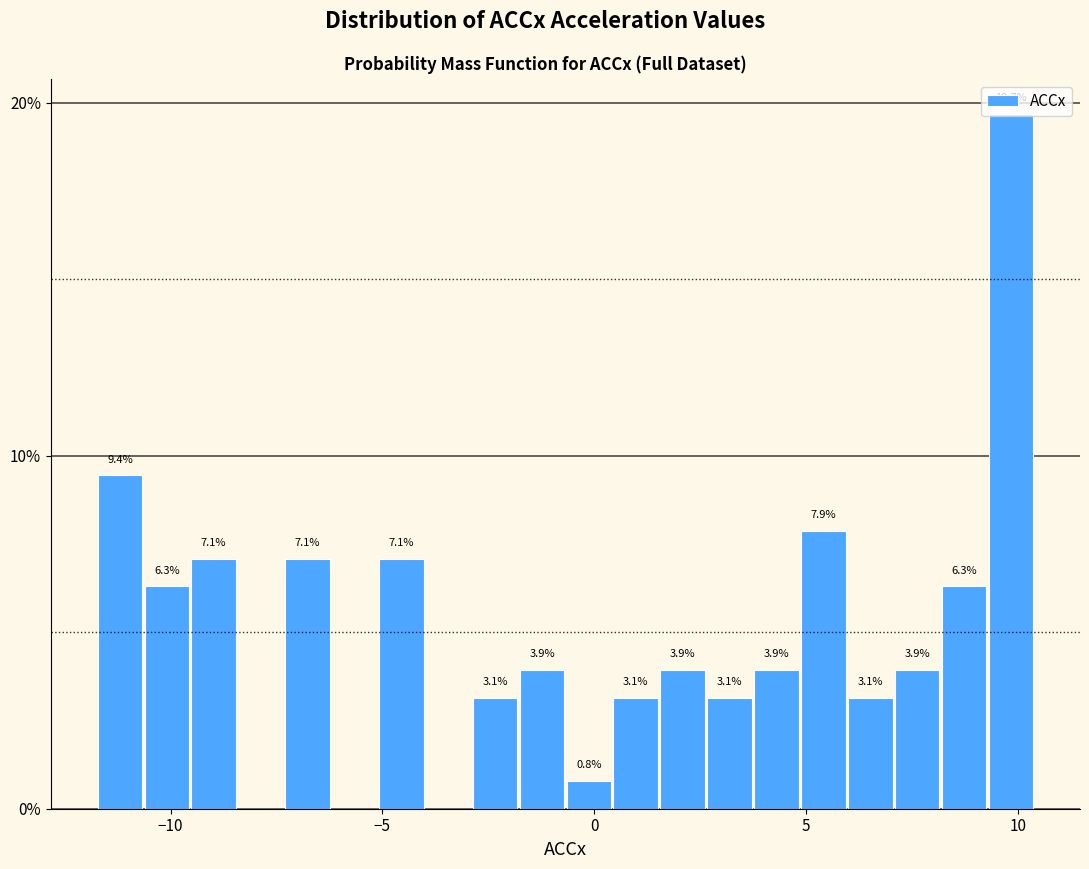

Around what value on the x-axis is the tallest bar? Give the approximate position of its centre, as read against the axis.

10.0